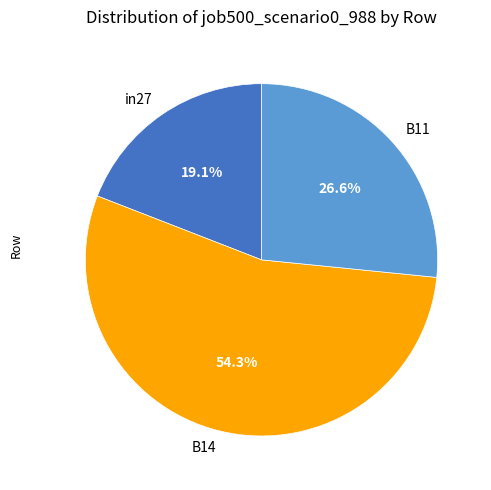

The in27 slice represents 34% of the pie. True or false?

False